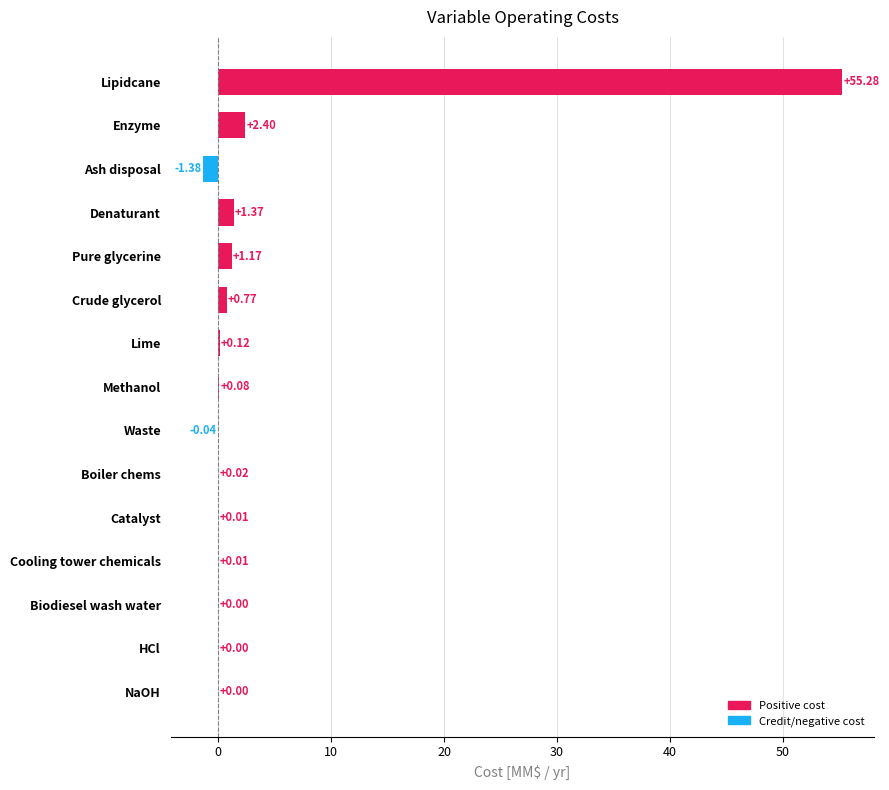

Where is the data nearest to the value 26?

Enzyme